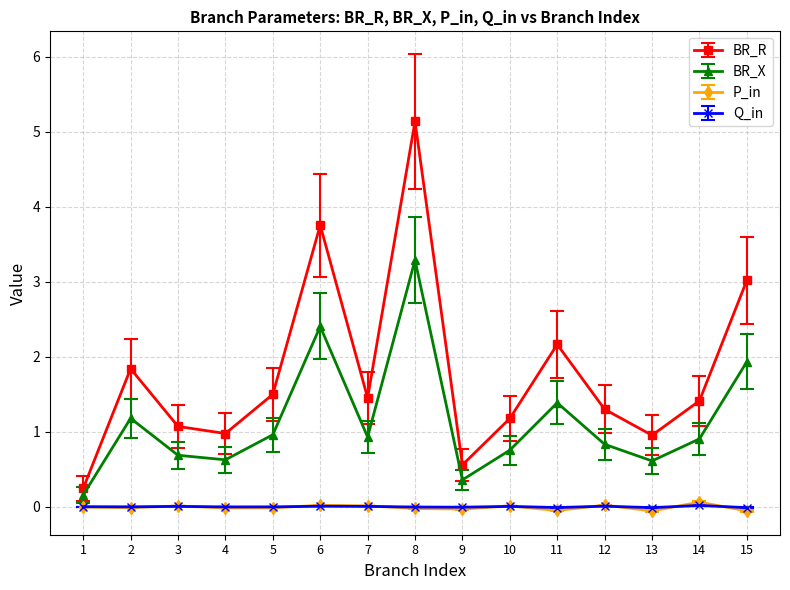

Count the number of categories in the chart.

15